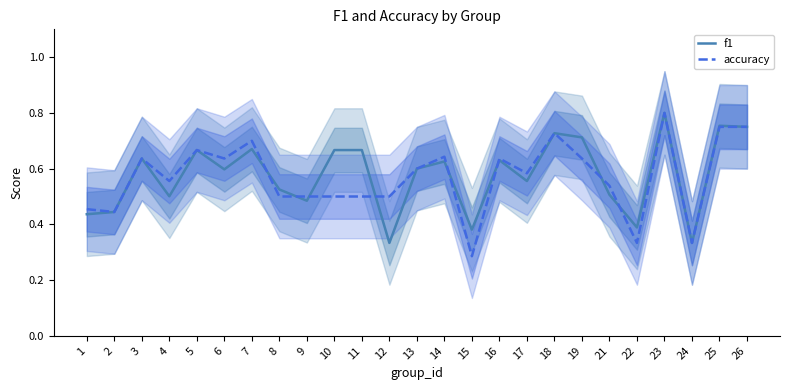

Does the chart have visible grid lines?

No